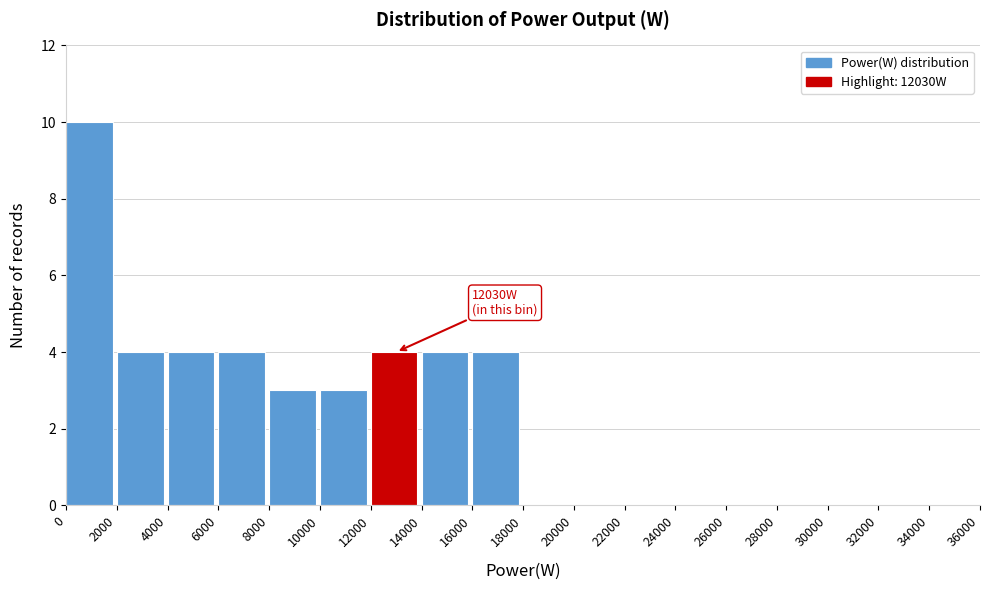

Which range on the x-axis has the tallest bar?

0 to 2000